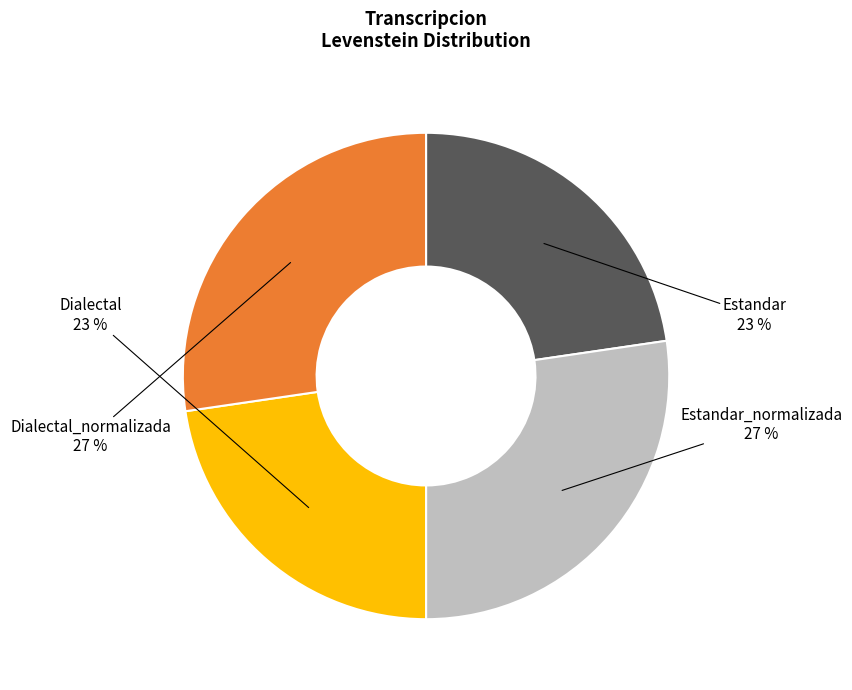

To the nearest percent, what is the combined percentage of Dialectal and Dialectal_normalizada?

50%